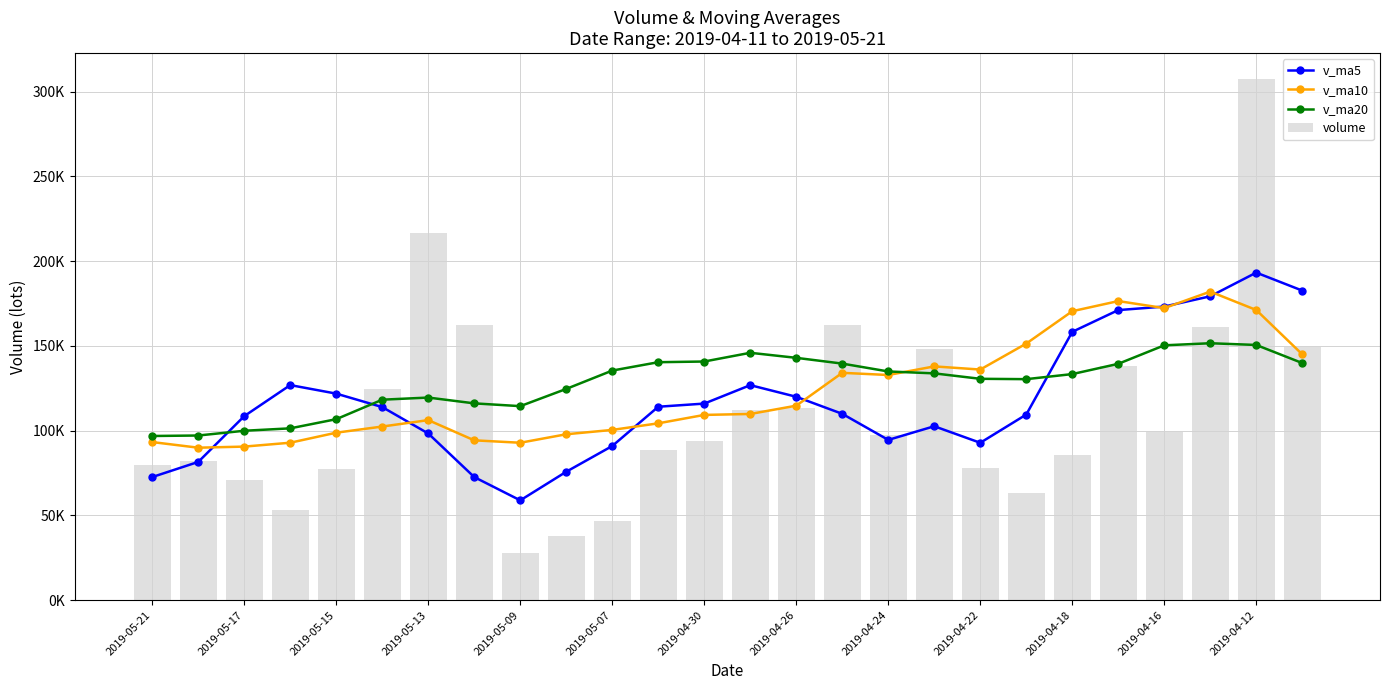

Which series changed the most between 19 and 25?

volume